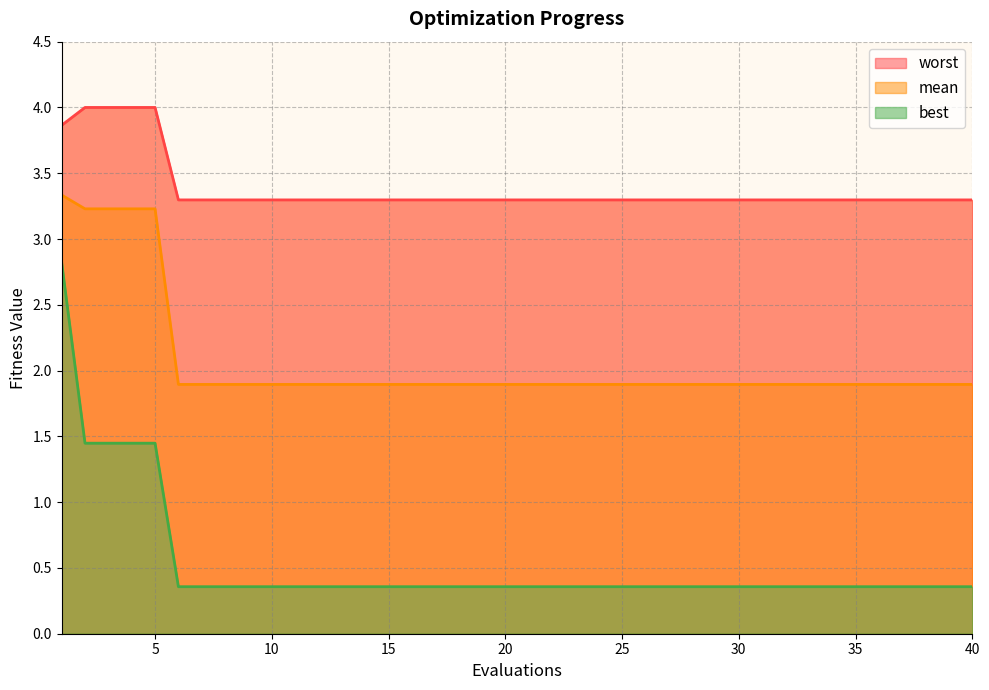

At which category is the sum across all series the highest?

1